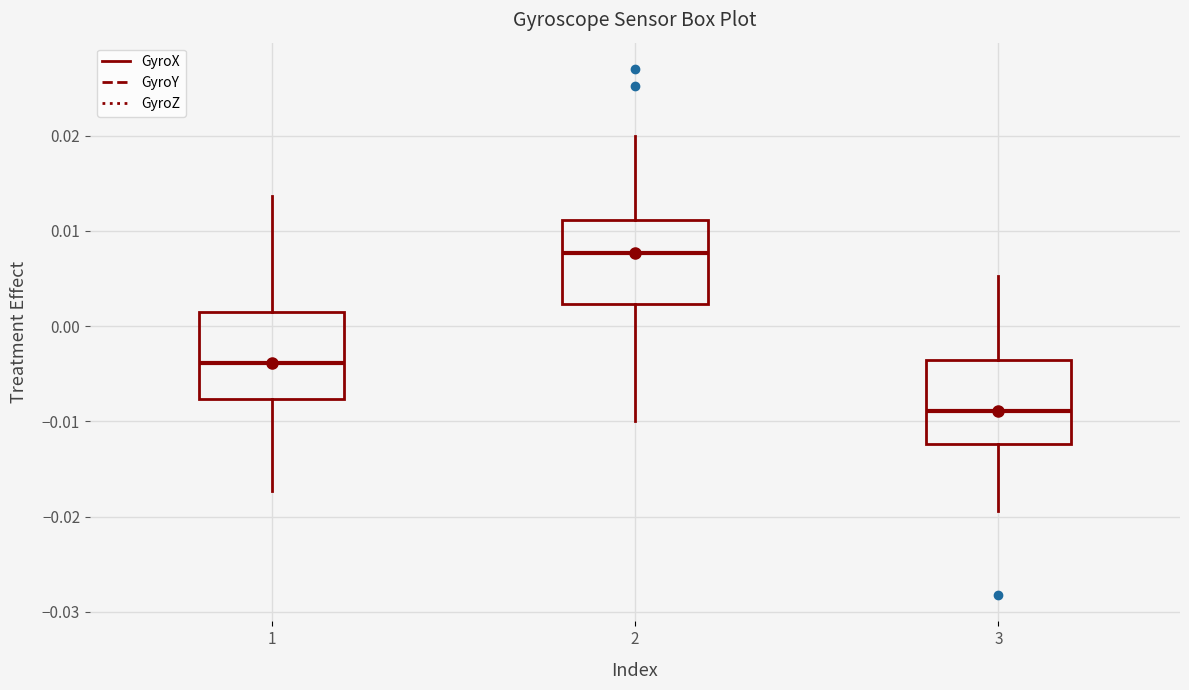

Where does the upper whisker of the box at x = 2 end on the y-axis? The values are not printed on the chart, so give them approximately, as read against the axis.

0.020